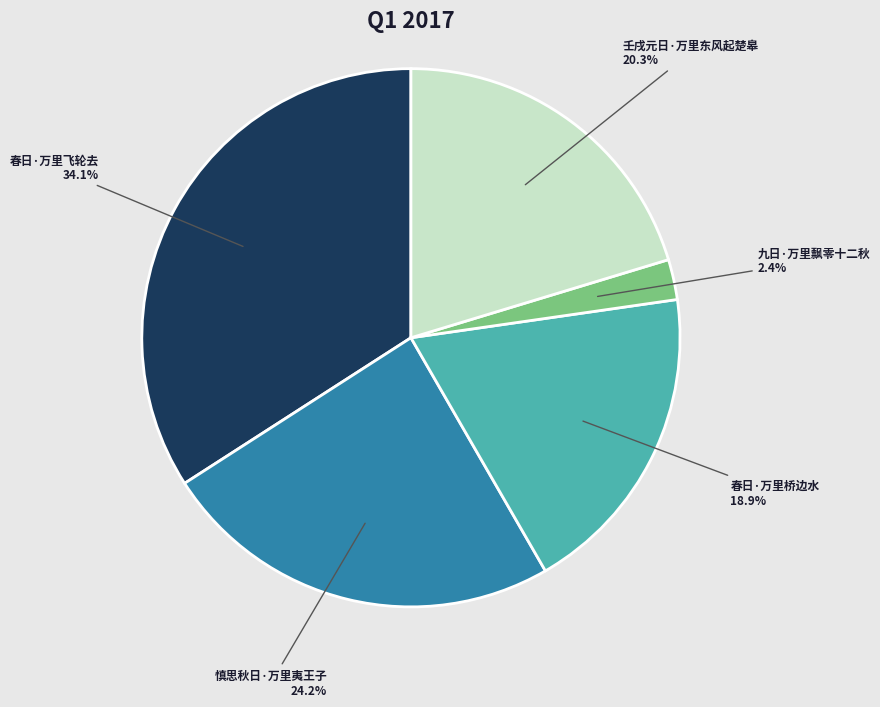

Is there any slice that represents more than half of the pie?

No